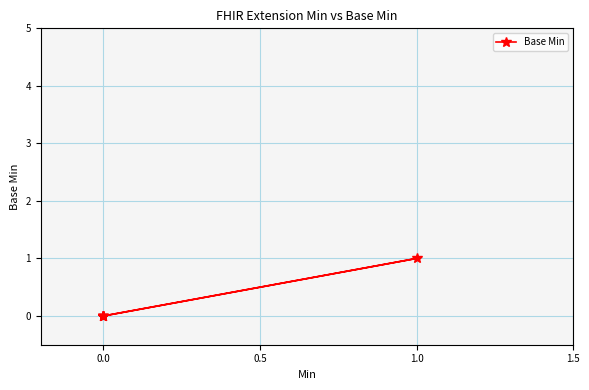

What is the maximum value shown in the chart?

1